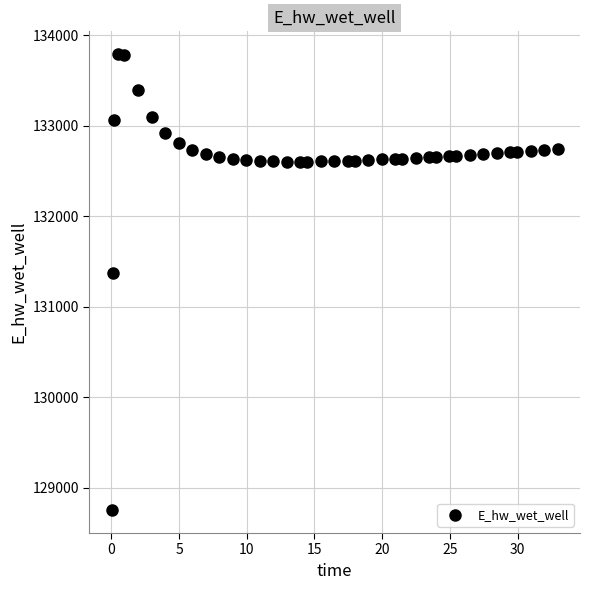

What Y value in the scatter plot is closest to 131270?

131374.6